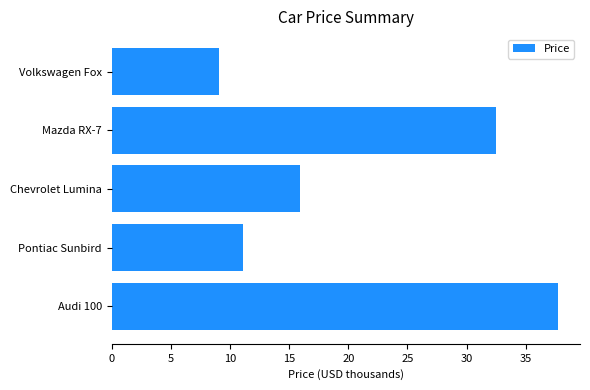

What is the difference between the second highest and second lowest values?

21.4